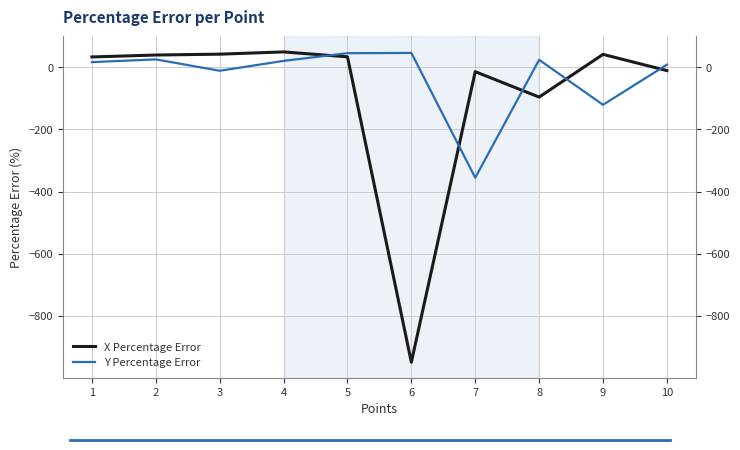

Between which two adjacent categories do Y Percentage Error and X Percentage Error first intersect?

4 and 5